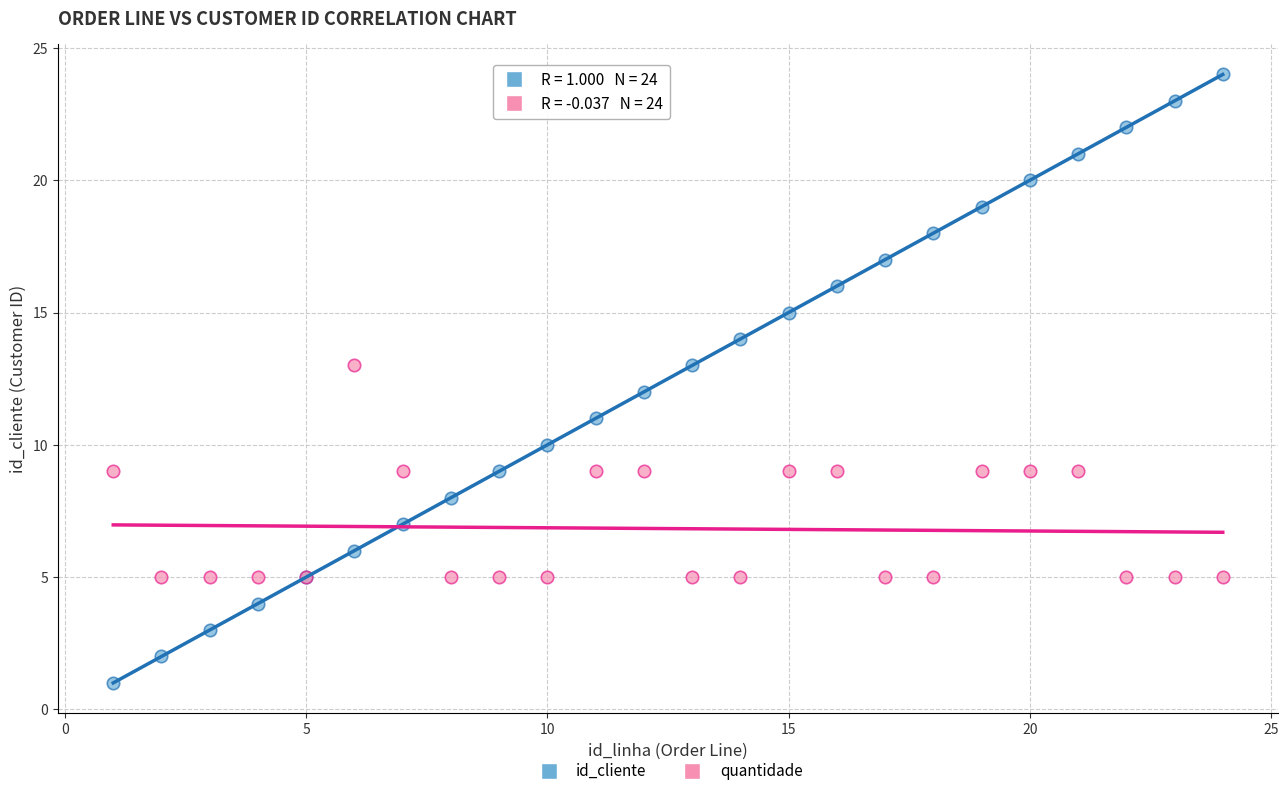

What are all the series names shown in the legend?

id_cliente, quantidade